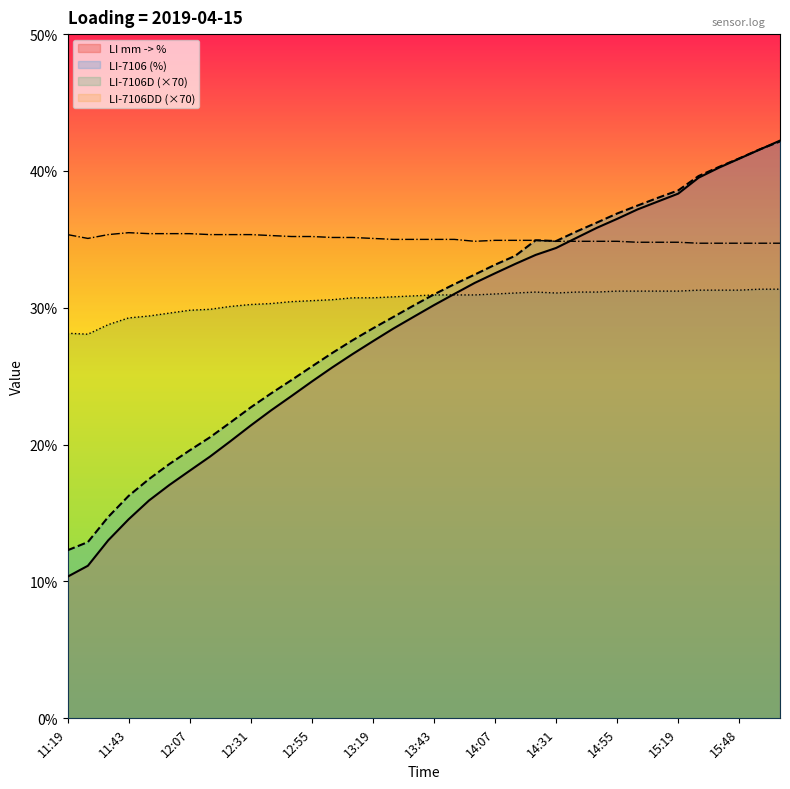

Which series has the largest range (max minus min)?

LI mm -> %